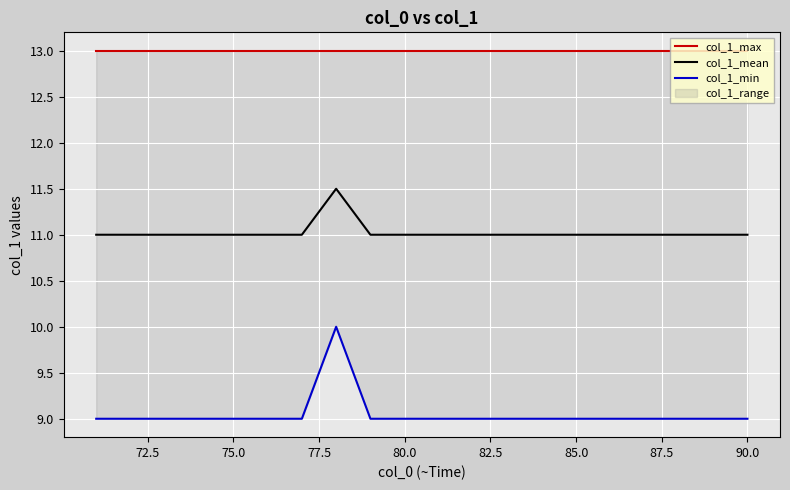

List the series in order of their overall mean, highest first.

col_1_max, col_1_mean, col_1_min